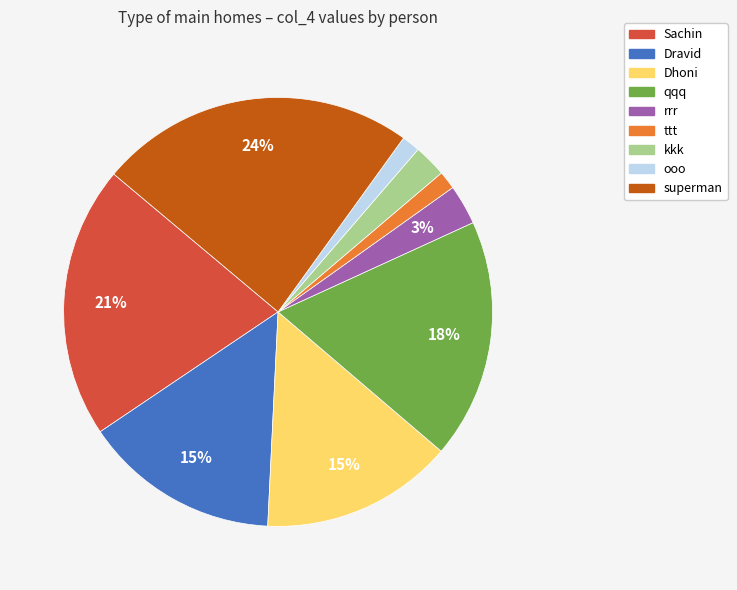

Which has a higher value, Sachin or superman?

superman